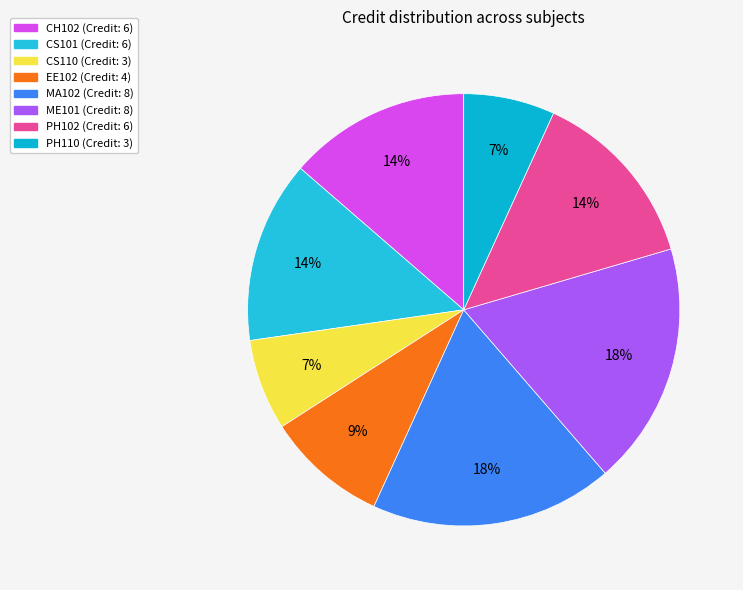

Does PH110 represent more than half of the total?

No